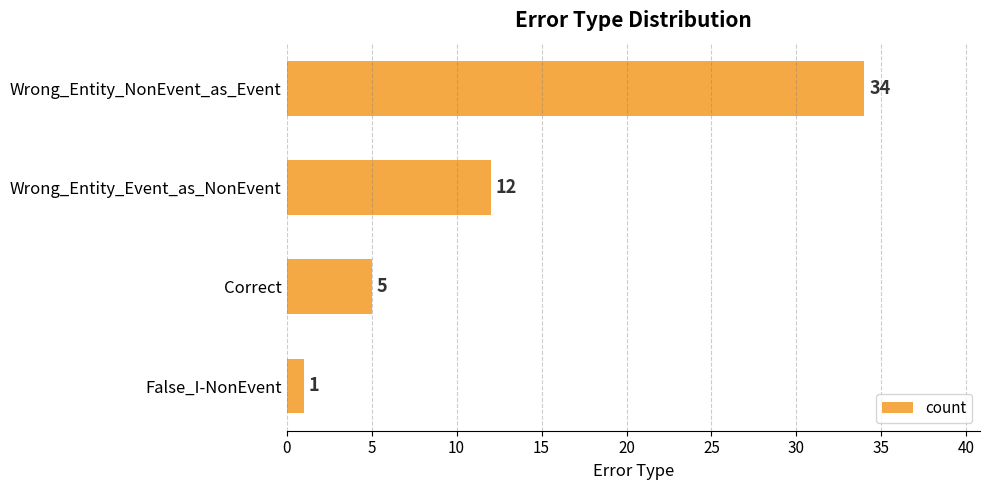

Which has a higher value, Wrong_Entity_NonEvent_as_Event or Wrong_Entity_Event_as_NonEvent?

Wrong_Entity_NonEvent_as_Event